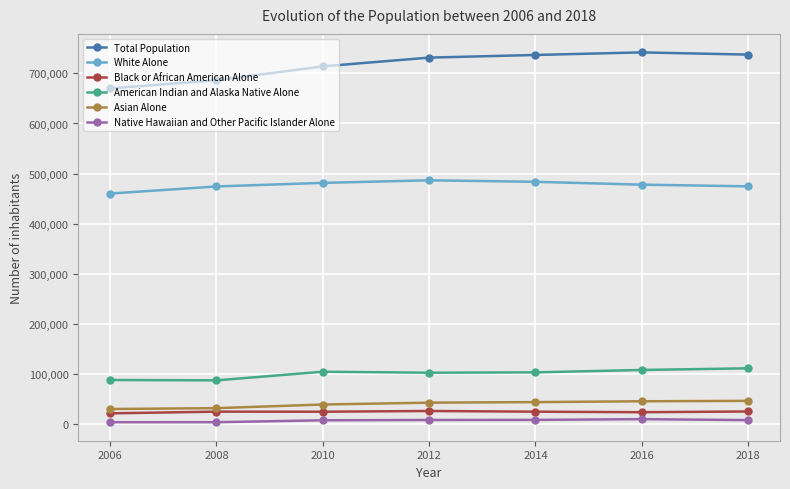

Between 2010 and 2018, which series saw the biggest shift?

Total Population